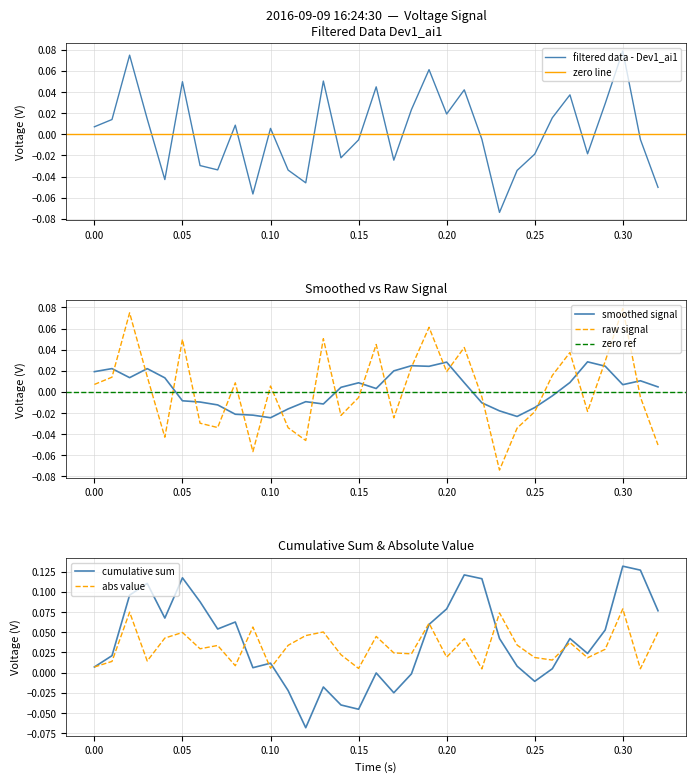

The value of filtered data - Dev1_ai1 at 0.05 is 0.1. True or false?

False